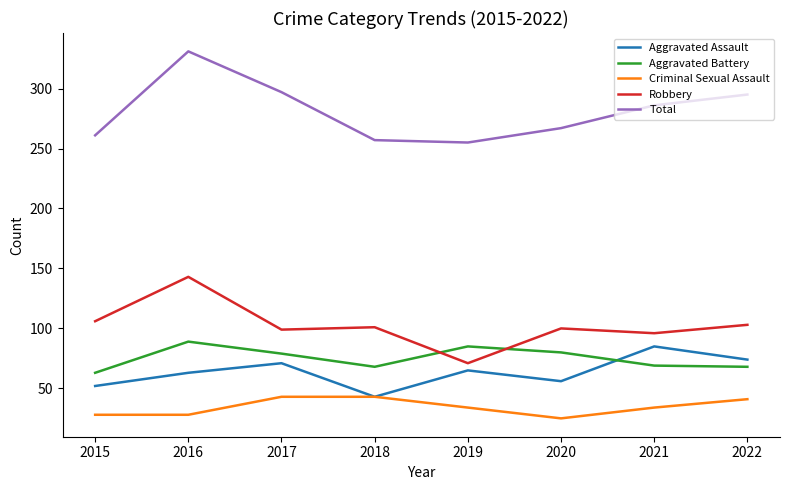

Does the chart display data point markers on the line(s)?

No